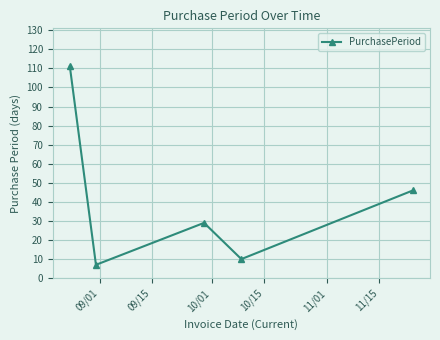

What is the value of the 1st point from the left?

111